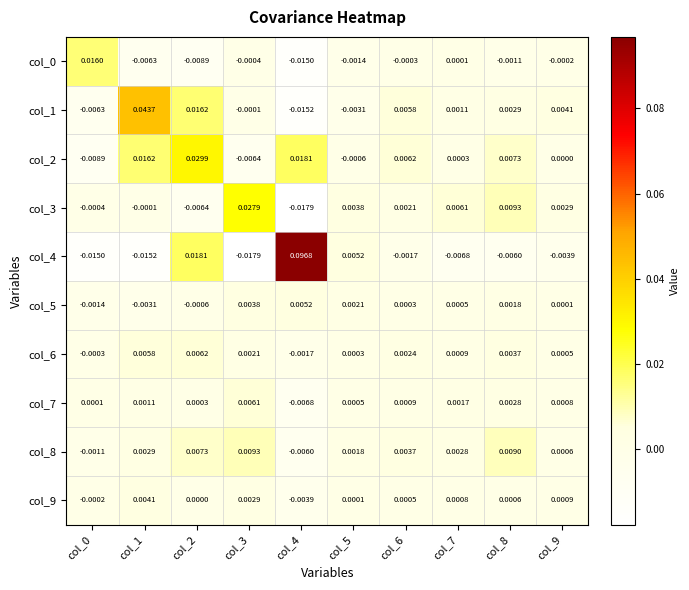

Which series has the widest spread of values?

col_4